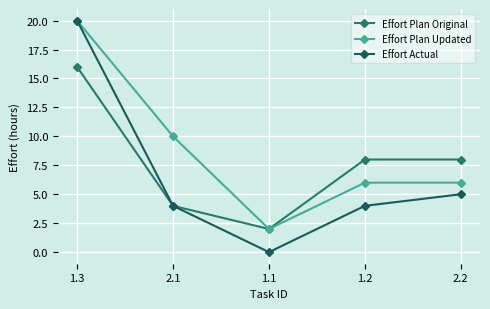

Reading right to left, what are all the values shown in this chart?

Effort Plan Original: 2.2=8	1.2=8	1.1=2	2.1=4	1.3=16
Effort Plan Updated: 2.2=6	1.2=6	1.1=2	2.1=10	1.3=20
Effort Actual: 2.2=5	1.2=4	1.1=0	2.1=4	1.3=20